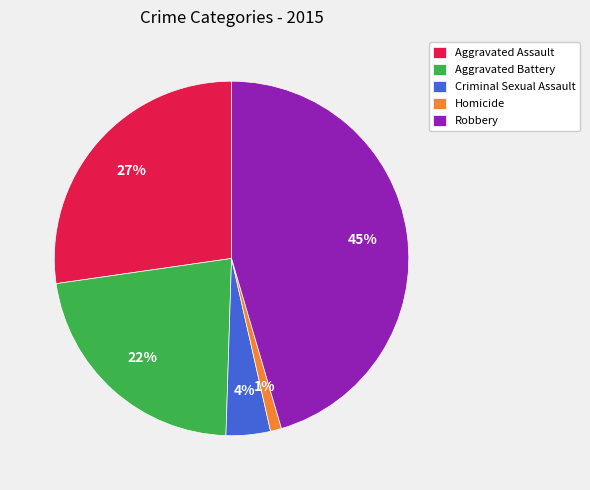

Does any single category account for the majority?

No